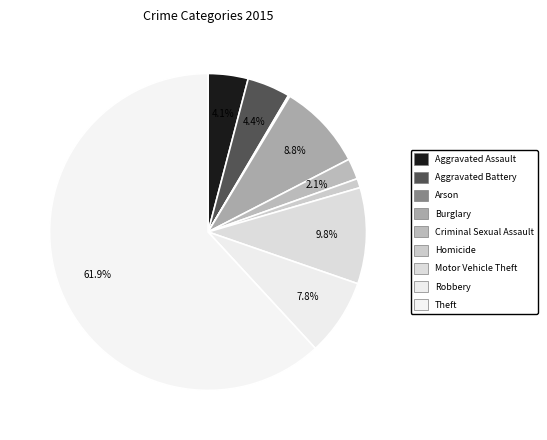

Which category has the biggest portion of the pie?

Theft